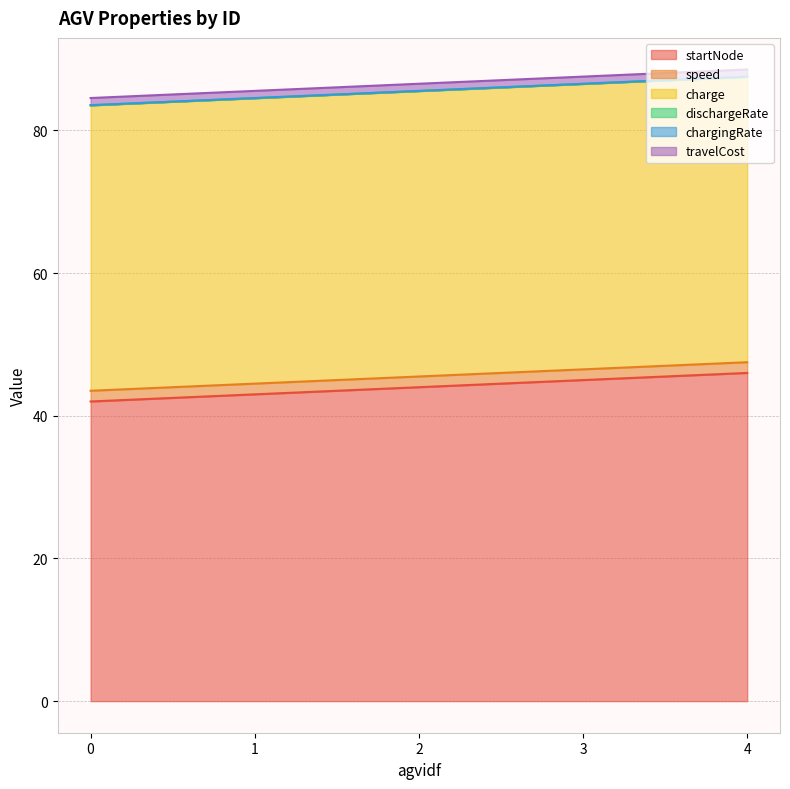

Which series changed the most between 0 and 1?

startNode